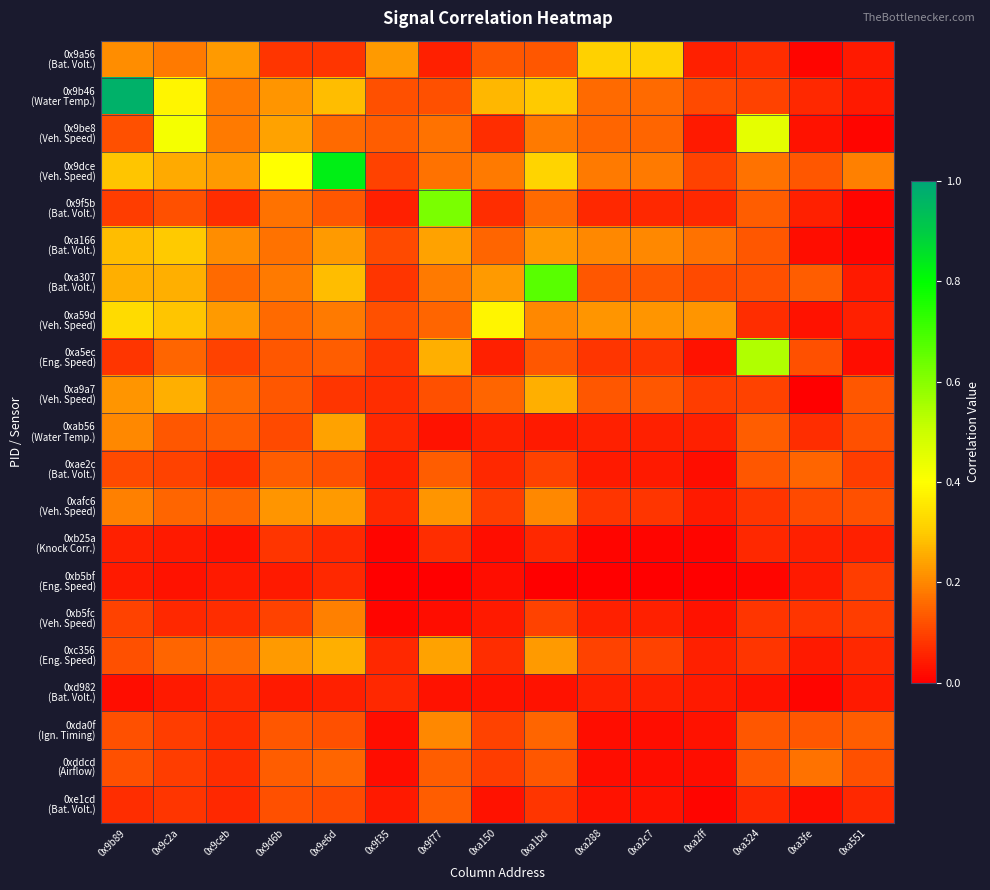

At which category is the sum across all series the highest?

0x9b89